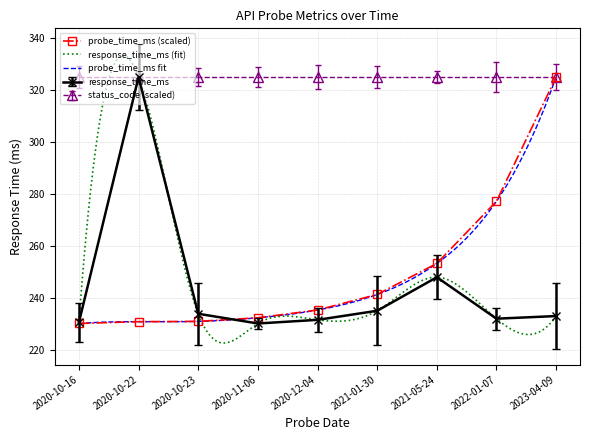

Rank the categories by probe_time_ms_scaled value from highest to lowest.

2023-04-09, 2022-01-07, 2021-05-24, 2021-01-30, 2020-12-04, 2020-11-06, 2020-10-23, 2020-10-22, 2020-10-16